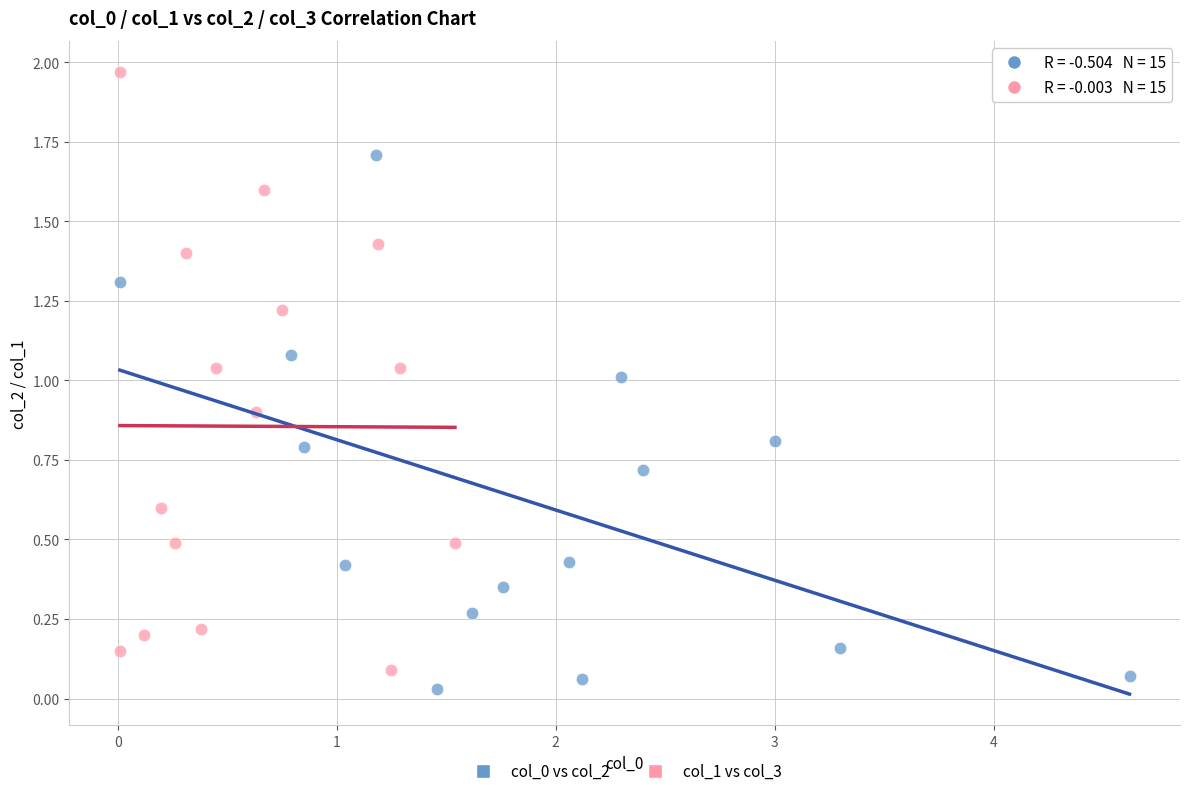

Which series has the widest spread of Y values?

col_1 vs col_3